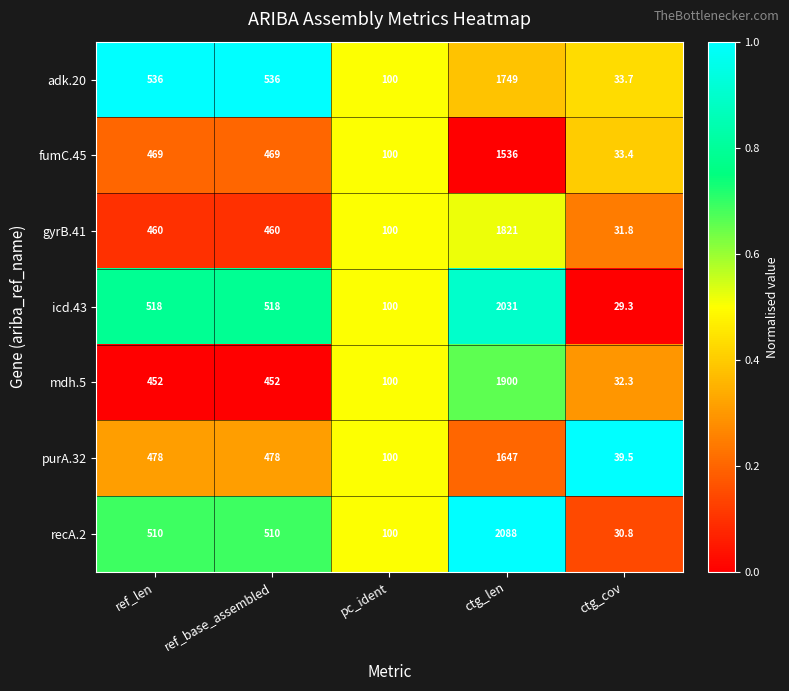

What is the difference between the highest and lowest values at ref_base_assembled?

84.0